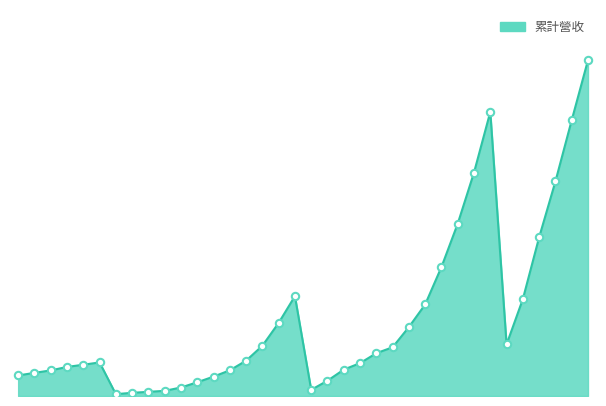

What is the ratio of the value at 28 to the value at 35?

0.7